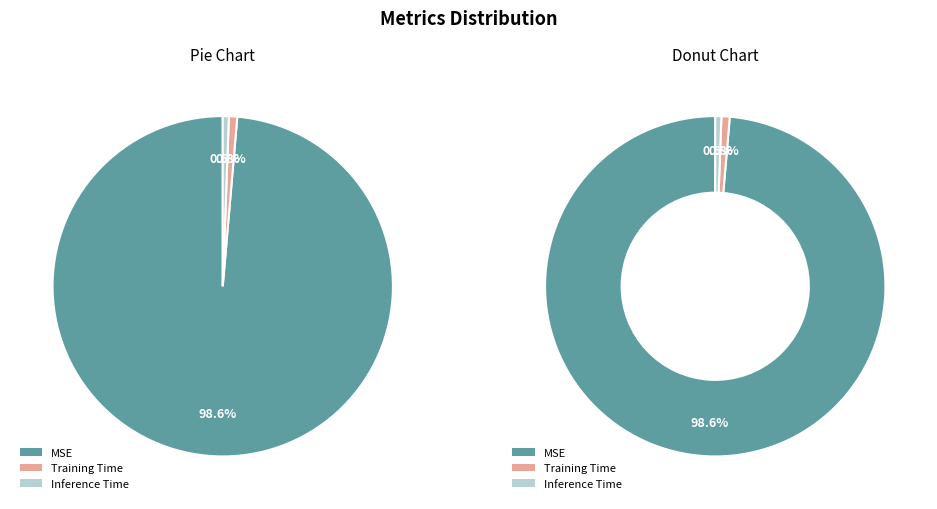

What portion of the pie excludes Inference Time?

99.4%